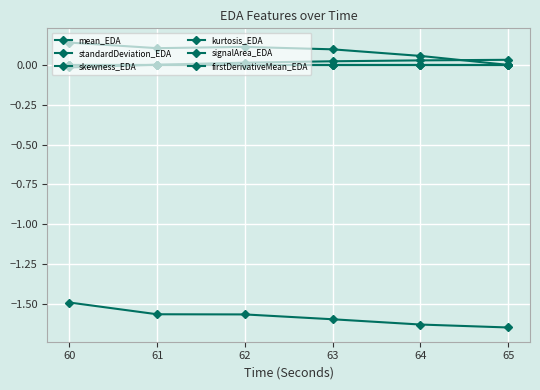

In standardDeviation_EDA, how many points are lower than both neighbors (excluding endpoints)?

1